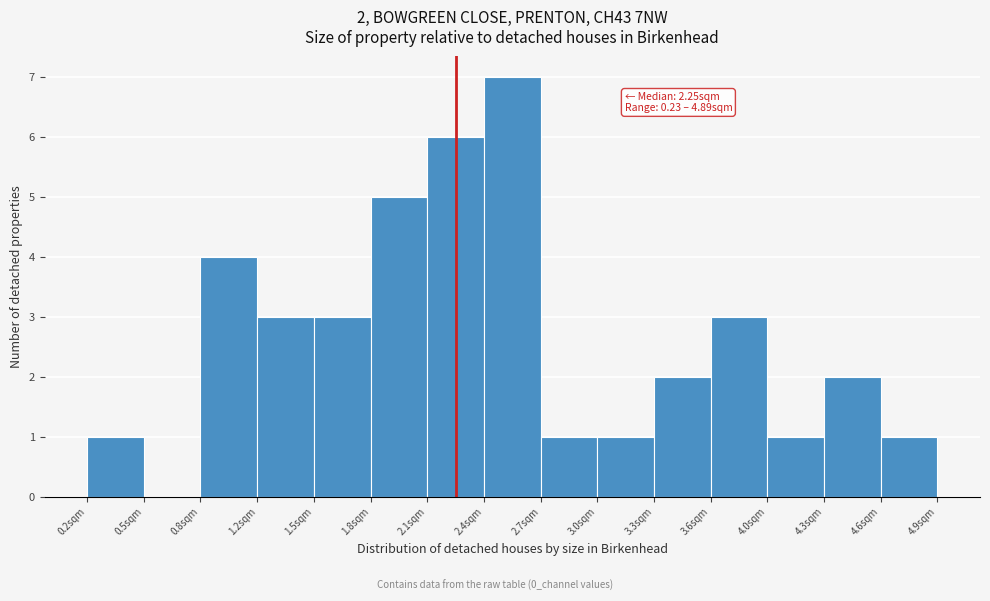

Over which range of the x-axis is the bar tallest?

2.40 to 2.70